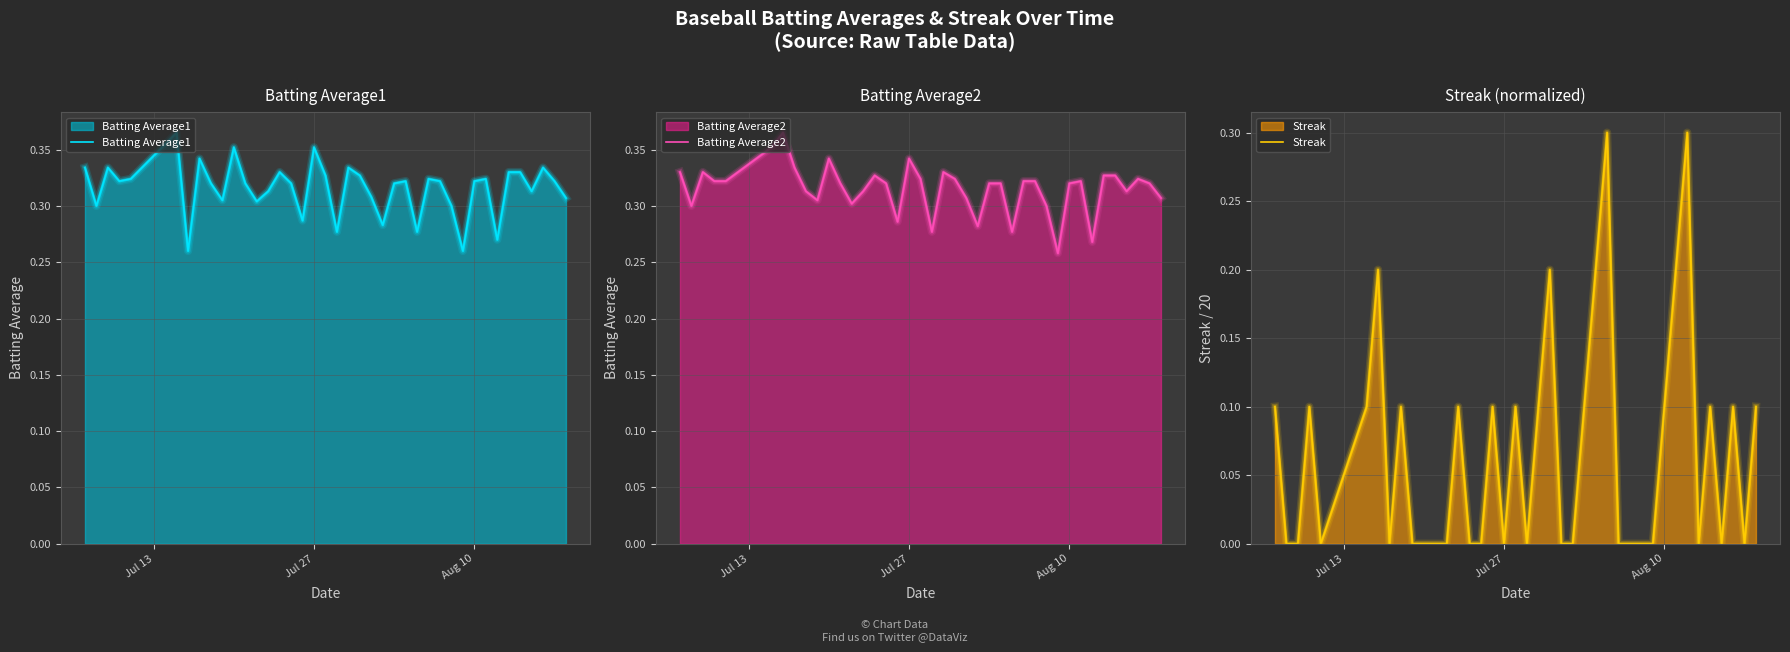

Is the value of Batting Average1 at 2010-07-17 greater than the value of Batting Average2 at 2010-08-07?

Yes